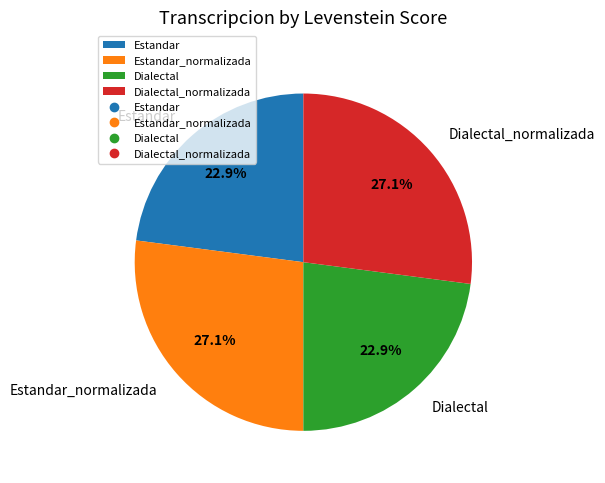

Is it true that Dialectal_normalizada is 27% of the pie?

True